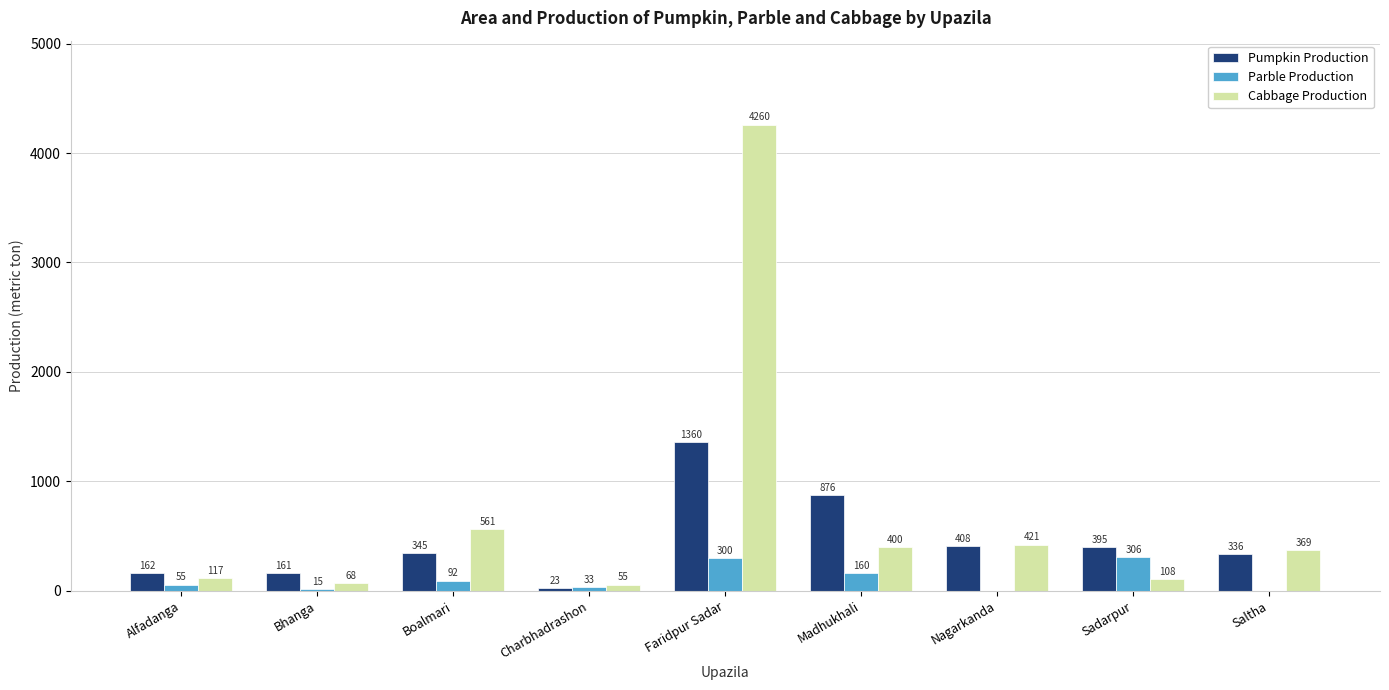

Reading left to right, extract all data points from this chart.

Pumpkin Production: Alfadanga=162	Bhanga=161	Boalmari=345	Charbhadrashon=23	Faridpur Sadar=1360	Madhukhali=876	Nagarkanda=408	Sadarpur=395	Saltha=336
Parble Production: Alfadanga=55	Bhanga=15	Boalmari=92	Charbhadrashon=33	Faridpur Sadar=300	Madhukhali=160	Nagarkanda=0	Sadarpur=306	Saltha=0
Cabbage Production: Alfadanga=117	Bhanga=68	Boalmari=561	Charbhadrashon=55	Faridpur Sadar=4260	Madhukhali=400	Nagarkanda=421	Sadarpur=108	Saltha=369